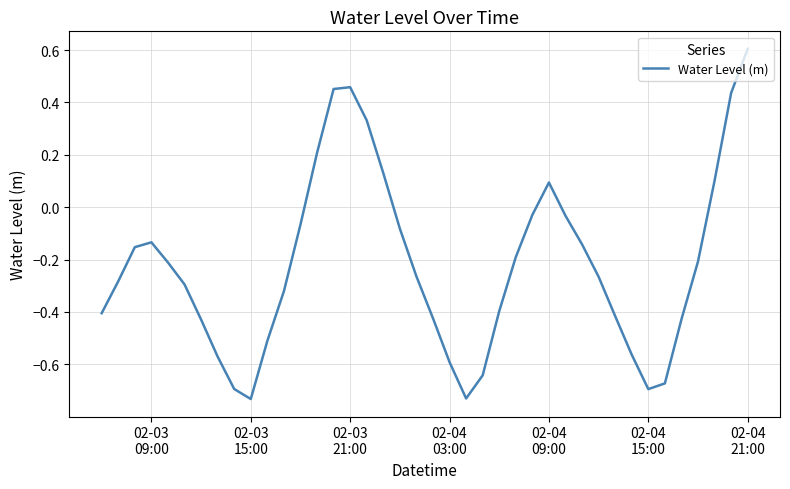

What is the difference between the maximum and minimum values?

1.3